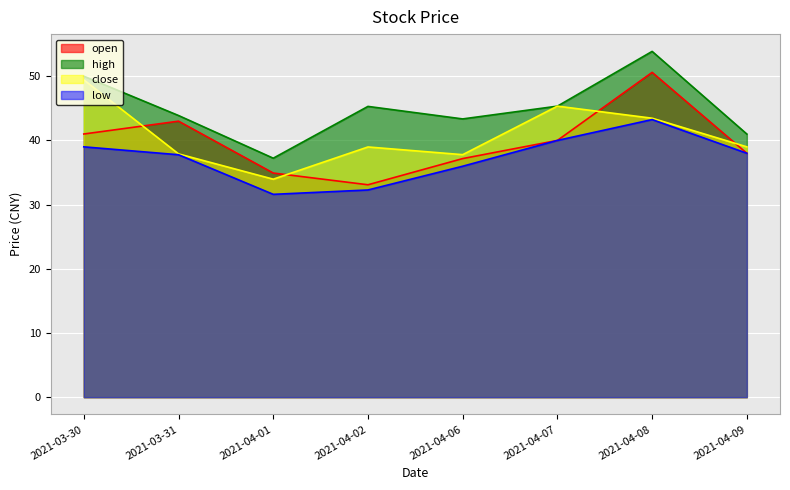

Which category has the lowest value across all series?

2021-04-01